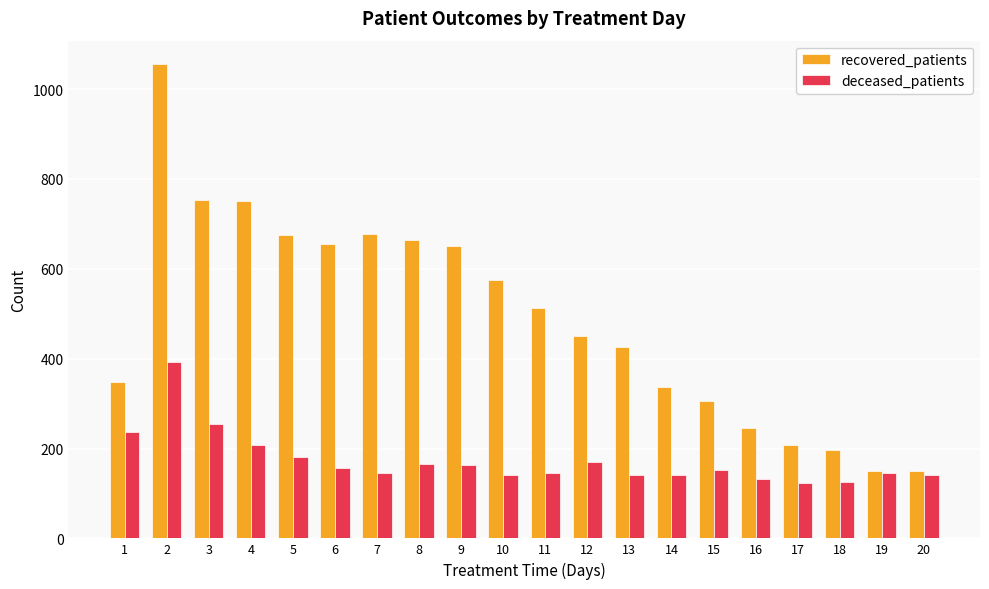

What is the sum of the deceased_patients values at 16 and 4?

340